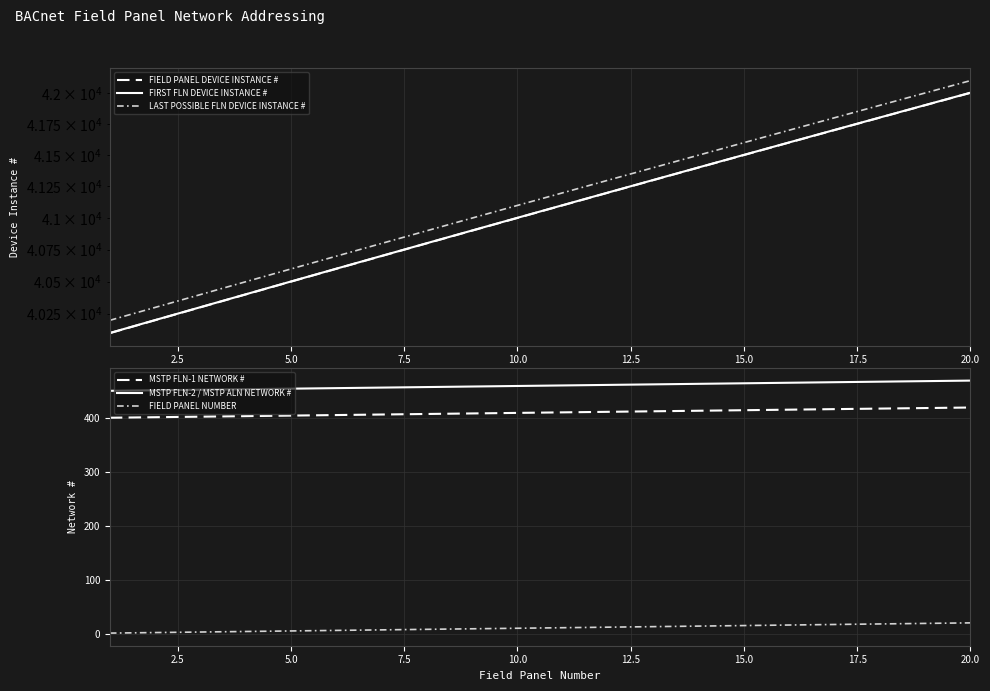

Reading left to right, what are all the values shown in this chart?

FIELD PANEL DEVICE INSTANCE #: 40100	40200	40300	40400	40500	40600	40700	40800	40900	41000	41100	41200	41300	41400	41500	41600	41700	41800	41900	42000
FIRST FLN DEVICE INSTANCE #: 40101	40201	40301	40401	40501	40601	40701	40801	40901	41001	41101	41201	41301	41401	41501	41601	41701	41801	41901	42001
LAST POSSIBLE FLN DEVICE INSTANCE #: 40199	40299	40399	40499	40599	40699	40799	40899	40999	41099	41199	41299	41399	41499	41599	41699	41799	41899	41999	42099
MSTP FLN-1 NETWORK #: 401	402	403	404	405	406	407	408	409	410	411	412	413	414	415	416	417	418	419	420
MSTP FLN-2 / MSTP ALN NETWORK #: 451	452	453	454	455	456	457	458	459	460	461	462	463	464	465	466	467	468	469	470
FIELD PANEL NUMBER: 1	2	3	4	5	6	7	8	9	10	11	12	13	14	15	16	17	18	19	20